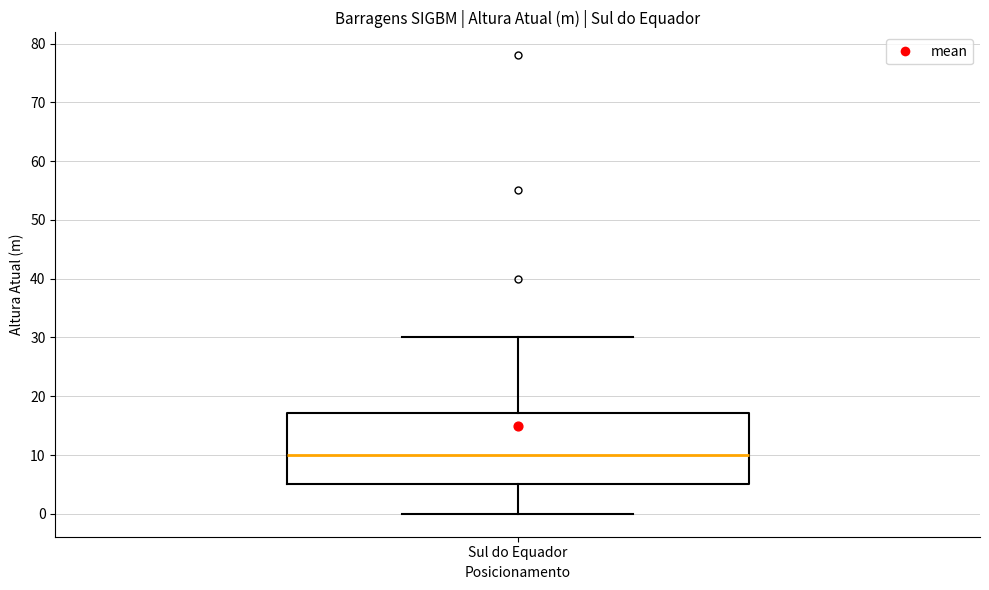

Transcribe this box plot: give where the median line is, the range the box spans, and where the two whiskers end, as read against the y-axis. The values are not printed on the chart, so give them approximately, as read against the axis.

median 10, box 5 to 17, whiskers 0 to 30